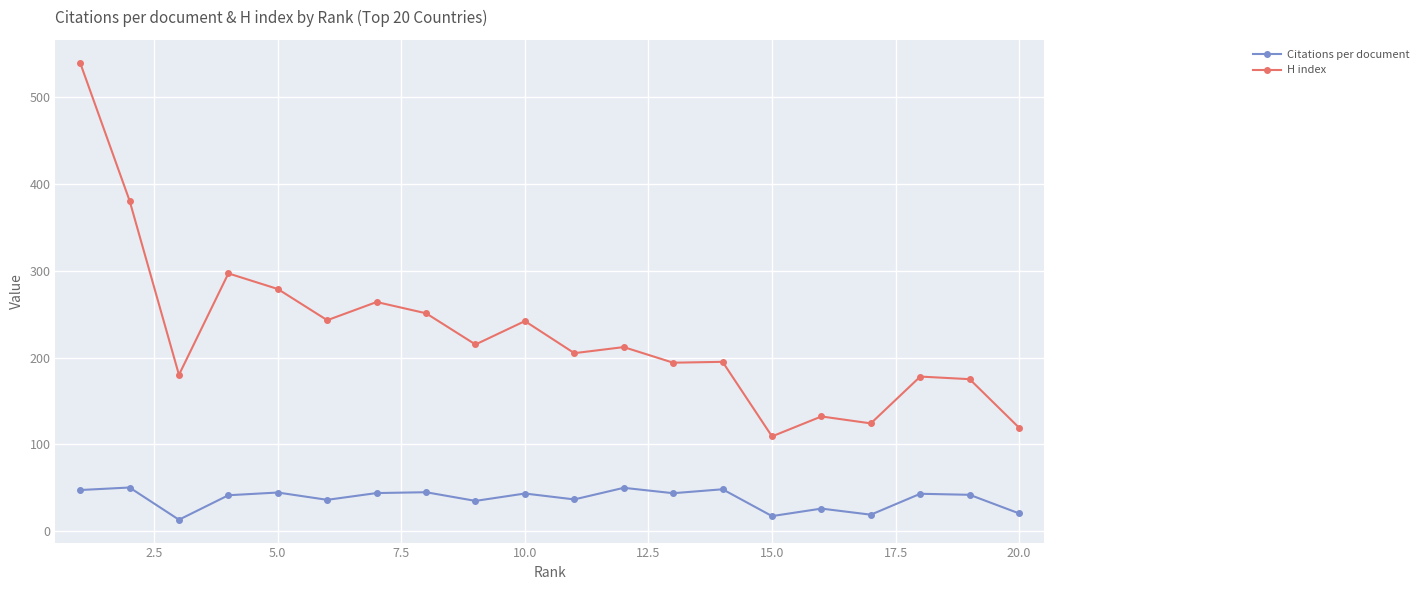

Which series has the widest spread of values?

H index